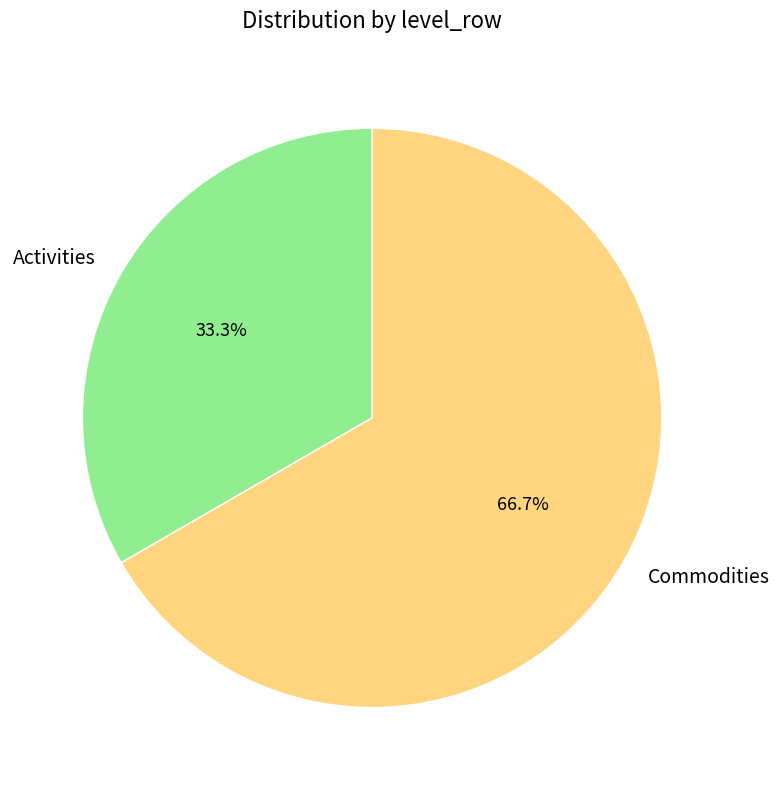

To the nearest percent, what percentage of the pie is Commodities?

67%